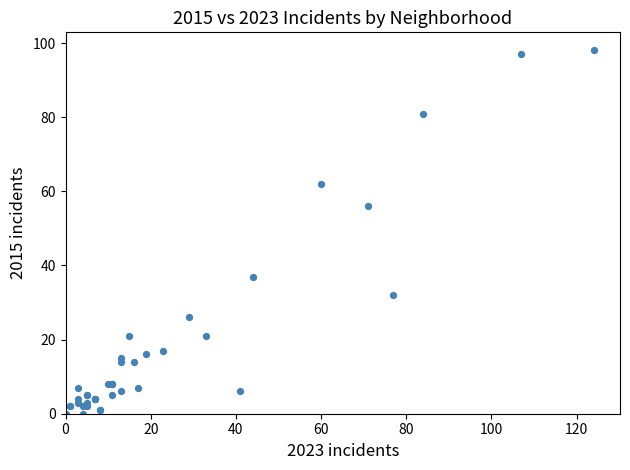

What Y value in the scatter plot is closest to 49?

56